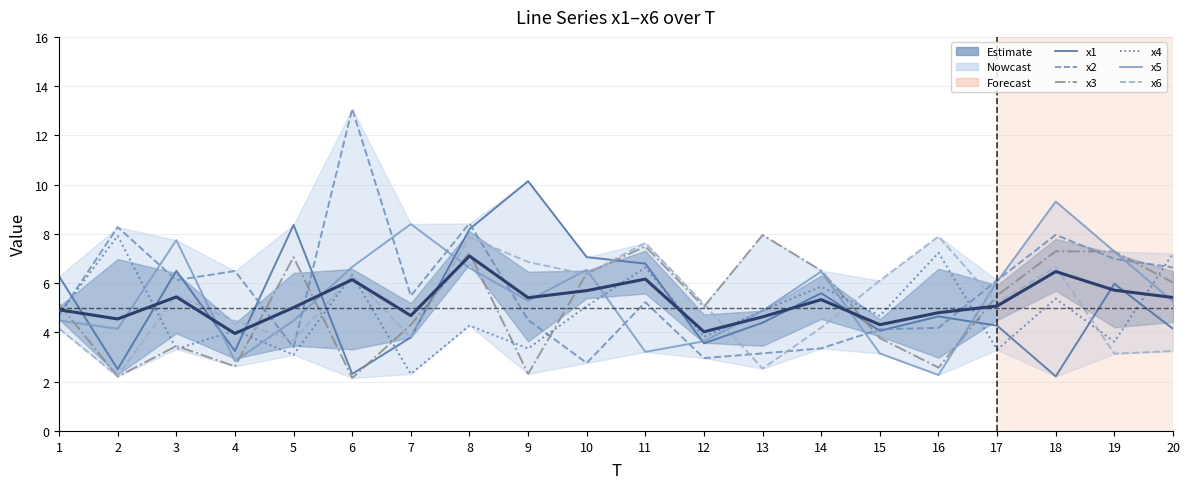

Reading left to right, what are all the values shown in this chart?

x1: 6.3	2.5	6.5	3.2	8.4	2.3	3.8	8.2	10.1	7.1	6.8	3.6	4.4	5.6	4.1	4.7	4.3	2.2	6.0	4.1
x2: 4.7	8.3	6.1	6.5	3.4	13.1	5.5	8.4	4.5	2.8	5.2	3.0	3.1	3.4	4.1	4.2	6.1	8.0	7.0	6.6
x3: 5.2	2.2	3.5	2.6	7.1	2.2	4.3	7.2	2.3	6.4	7.5	5.0	8.0	6.5	3.8	2.6	5.5	7.3	7.3	6.0
x4: 4.7	7.9	3.3	4.1	3.1	6.3	2.3	4.3	3.3	5.1	6.6	3.8	4.9	5.9	4.7	7.2	3.3	5.4	3.6	7.2
x5: 4.5	4.1	7.7	2.8	4.5	6.7	8.4	6.6	5.3	6.5	3.2	3.6	4.9	6.5	3.1	2.3	6.1	9.3	7.3	5.3
x6: 4.2	2.2	5.5	4.5	3.7	6.3	3.8	7.9	6.9	6.4	7.6	5.1	2.5	4.2	6.1	7.9	5.2	6.7	3.1	3.2